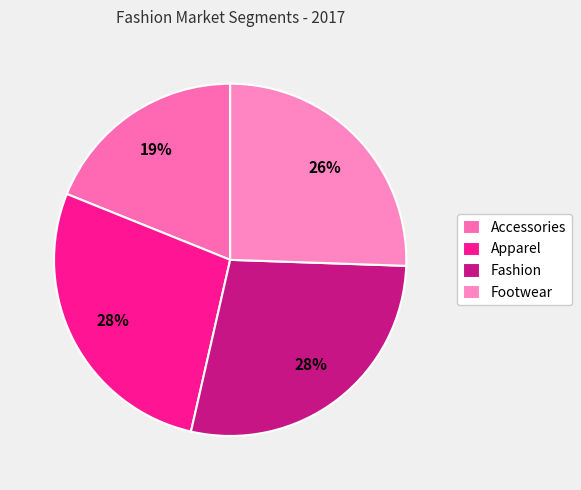

How many segments does this pie chart have?

4